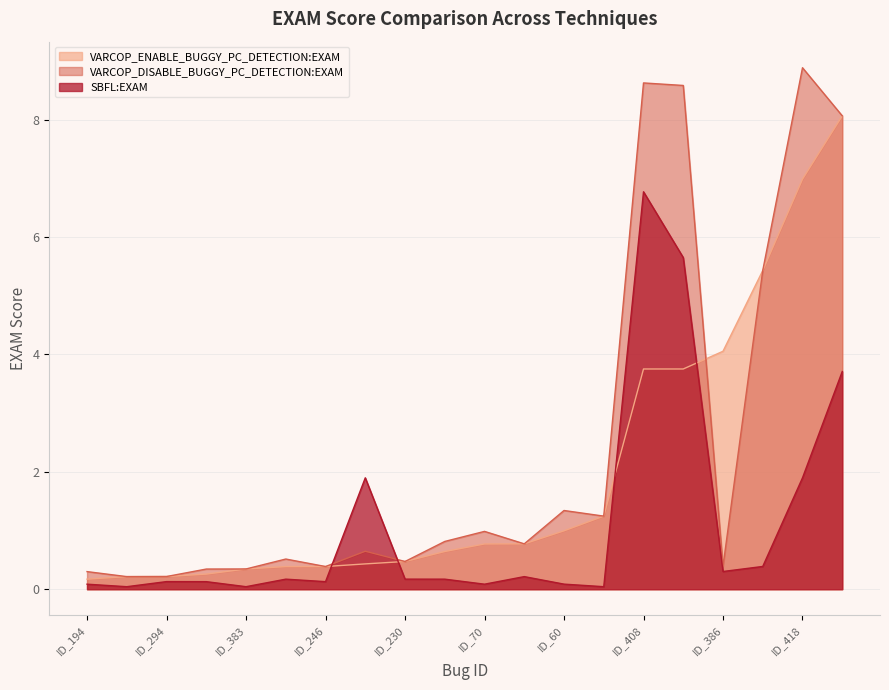

At ID_408, list the series in order from smallest to largest.

VARCOP_ENABLE_BUGGY_PC_DETECTION:EXAM, SBFL:EXAM, VARCOP_DISABLE_BUGGY_PC_DETECTION:EXAM